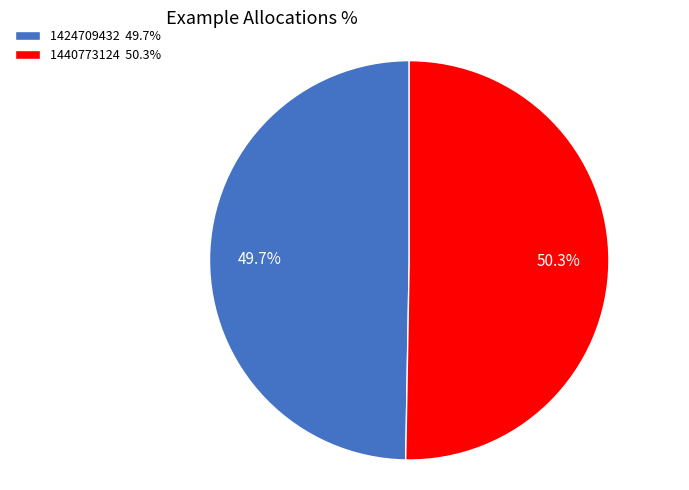

How many slices are in this pie chart?

2